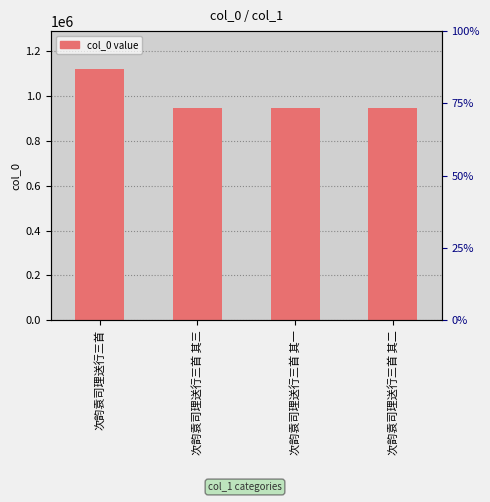

At which label does the data first exceed 944696?

次韵袁司理送行三首